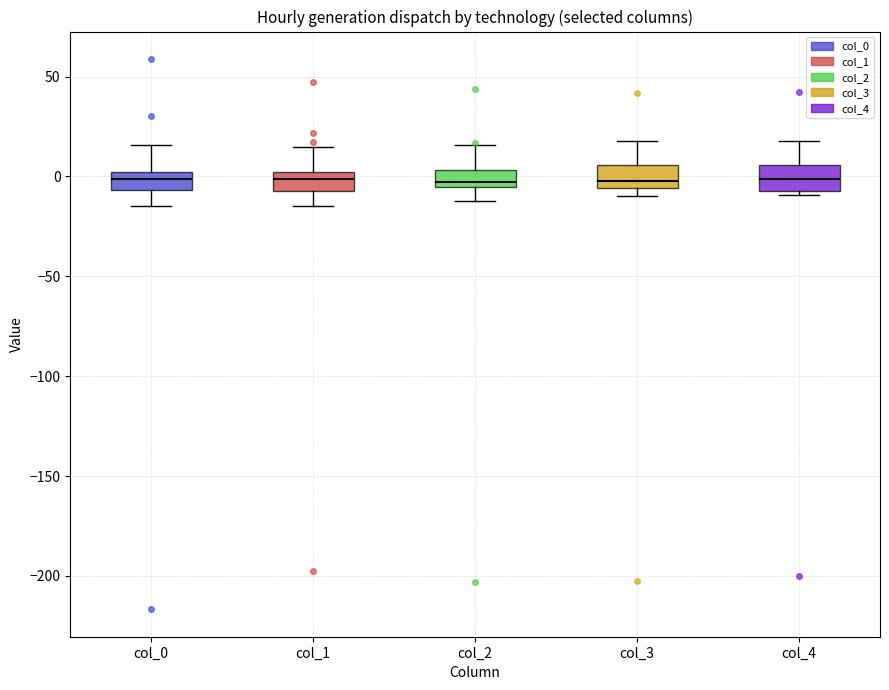

Reading left to right, transcribe this box plot: for each box, give where its median line is, the range the box spans, and where its two whiskers end, as read against the y-axis. The values are not printed on the chart, so give them approximately, as read against the axis.

col_0: median 0 (inside the box), box -5 to 0, whiskers -15 to 15
col_1: median 0 (inside the box), box -10 to 0, whiskers -15 to 15
col_2: median -5 (just above the box's lower edge), box -5 to 5, whiskers -10 to 15
col_3: median 0, box -5 to 5, whiskers -10 to 20
col_4: median 0, box -5 to 5, whiskers -10 to 20